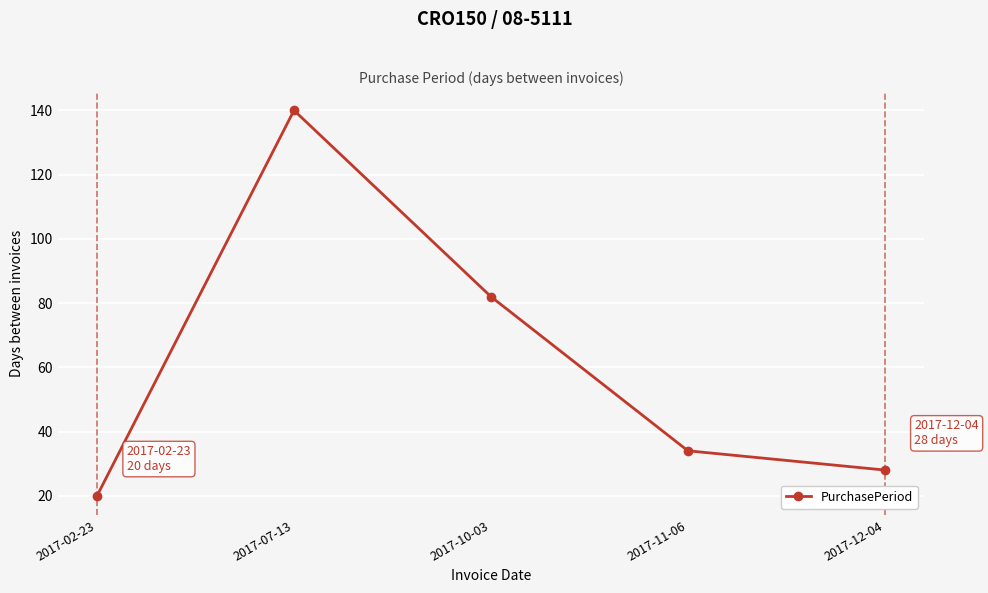

Which label corresponds to the largest value in the chart?

2017-07-13